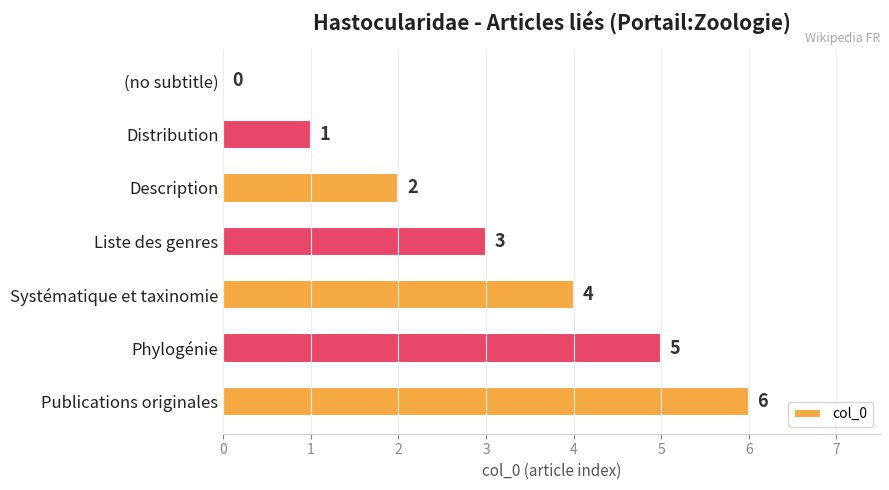

At which category does the chart reach its peak across all series?

Publications originales